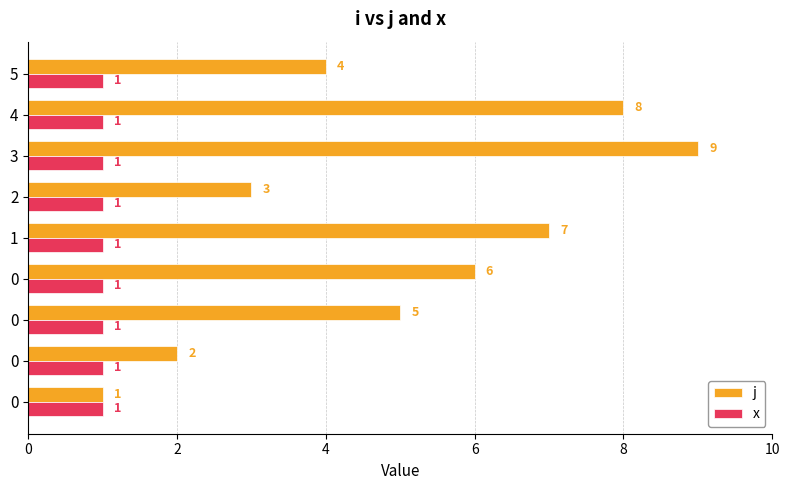

Count the number of categories in the chart.

9